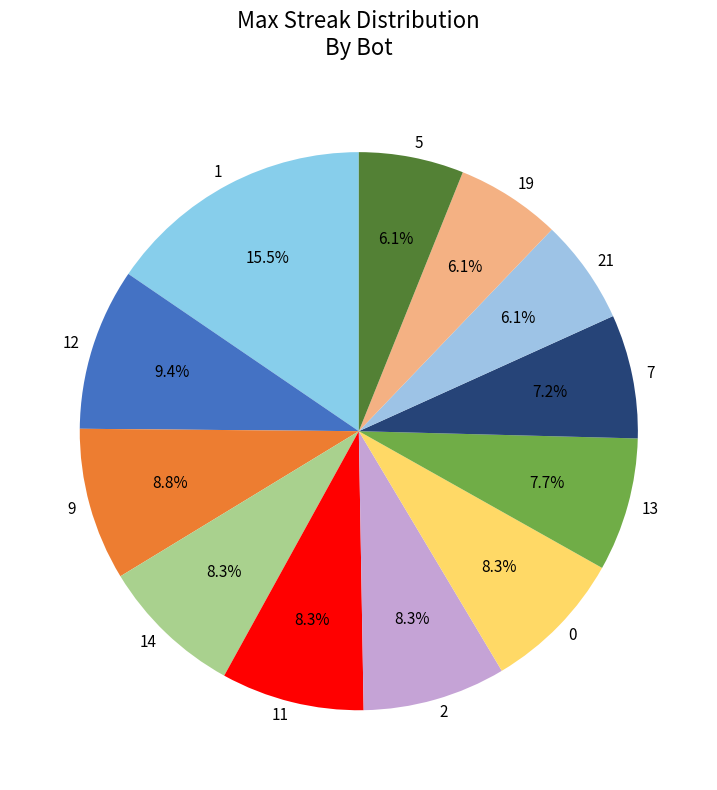

To the nearest percent, what is the combined percentage of 5 and 9?

15%